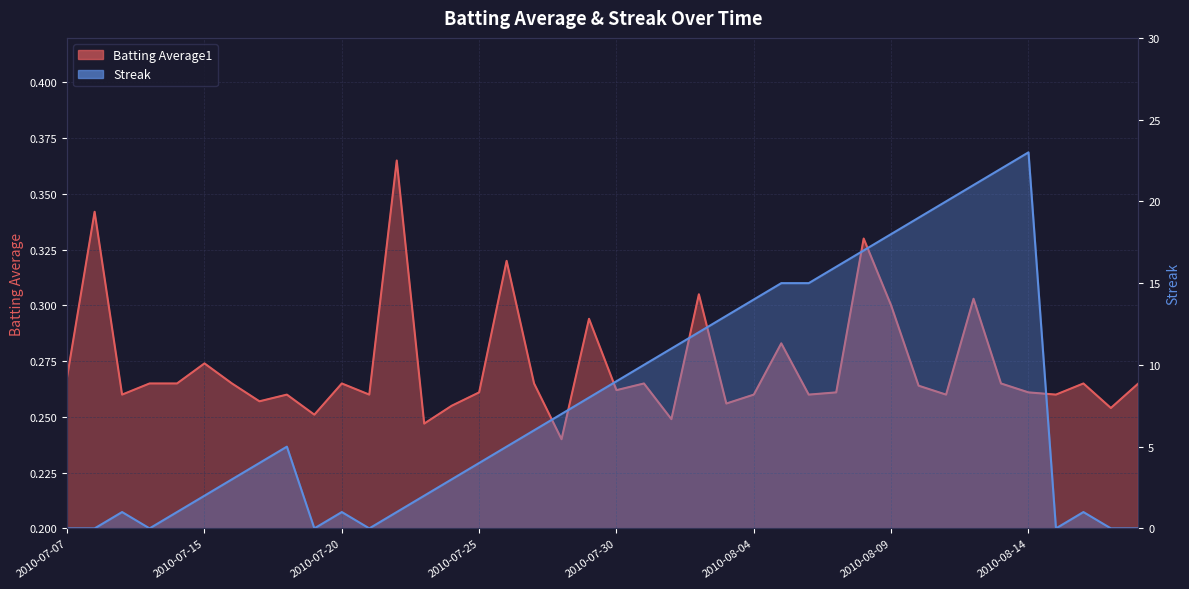

Which series changed the most between 2010-07-28 and 2010-08-15?

Streak